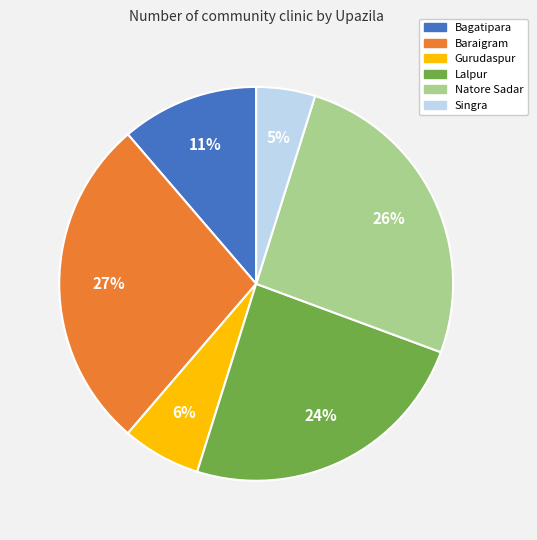

Combined, do Natore Sadar and Bagatipara account for over 50%?

No